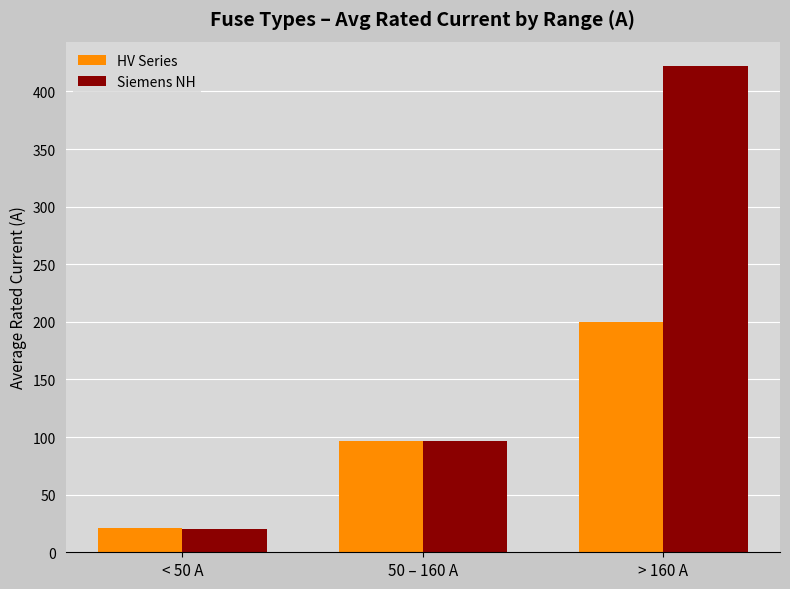

What is the maximum value for Siemens NH?

422.1